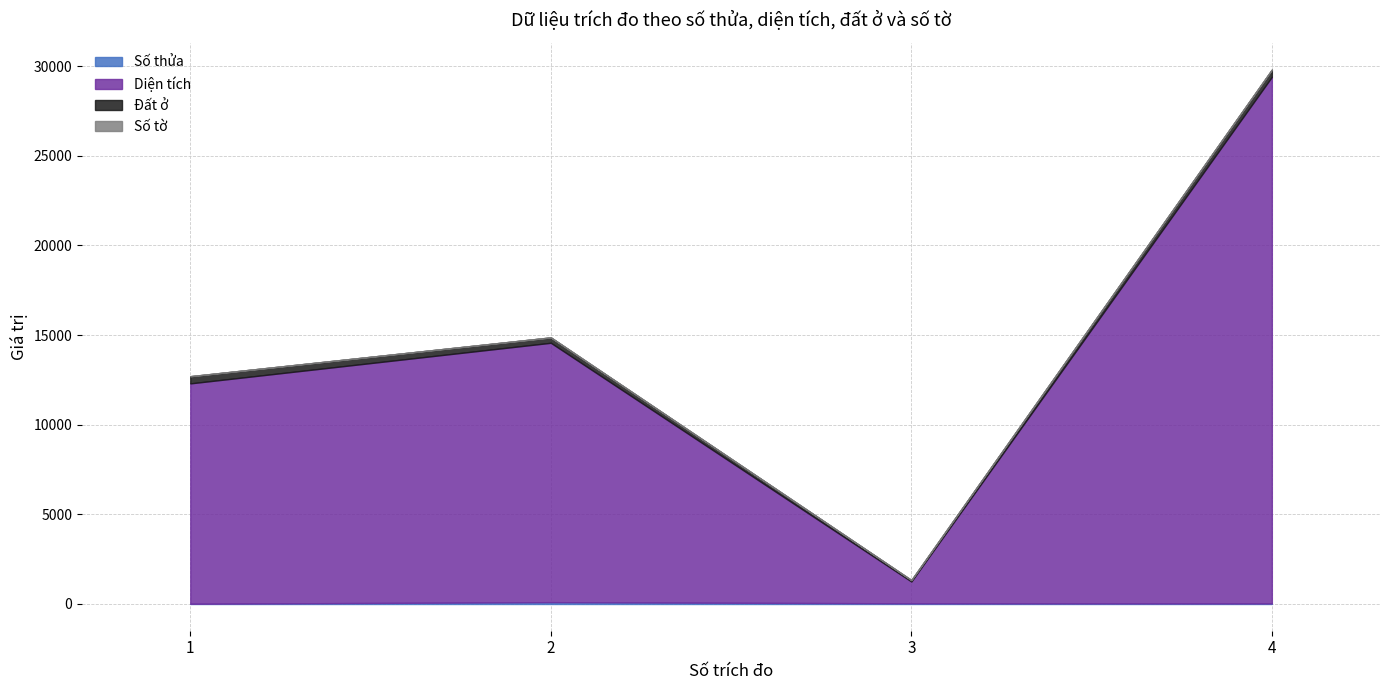

At which category is the sum across all series the highest?

4